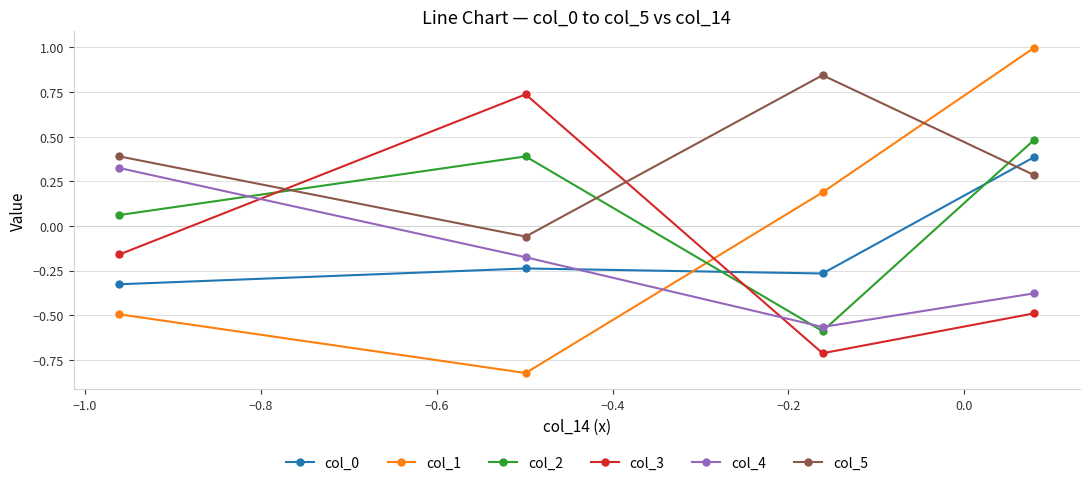

Which series has the widest spread of values?

col_1